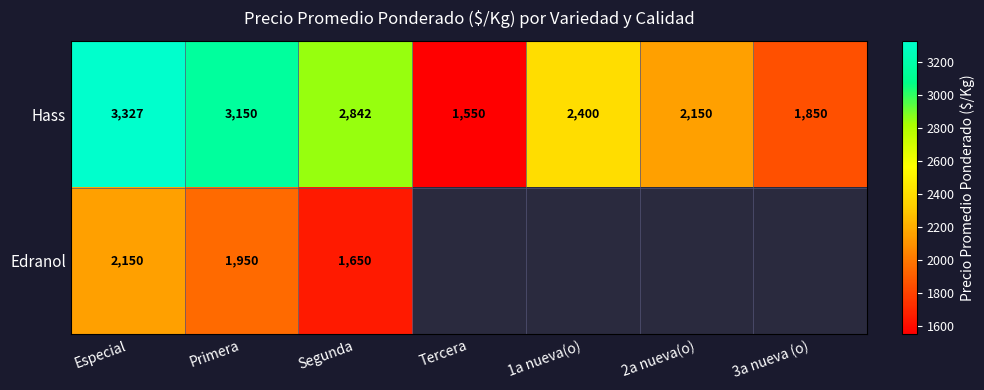

What is the minimum value shown in the chart?

1550.0